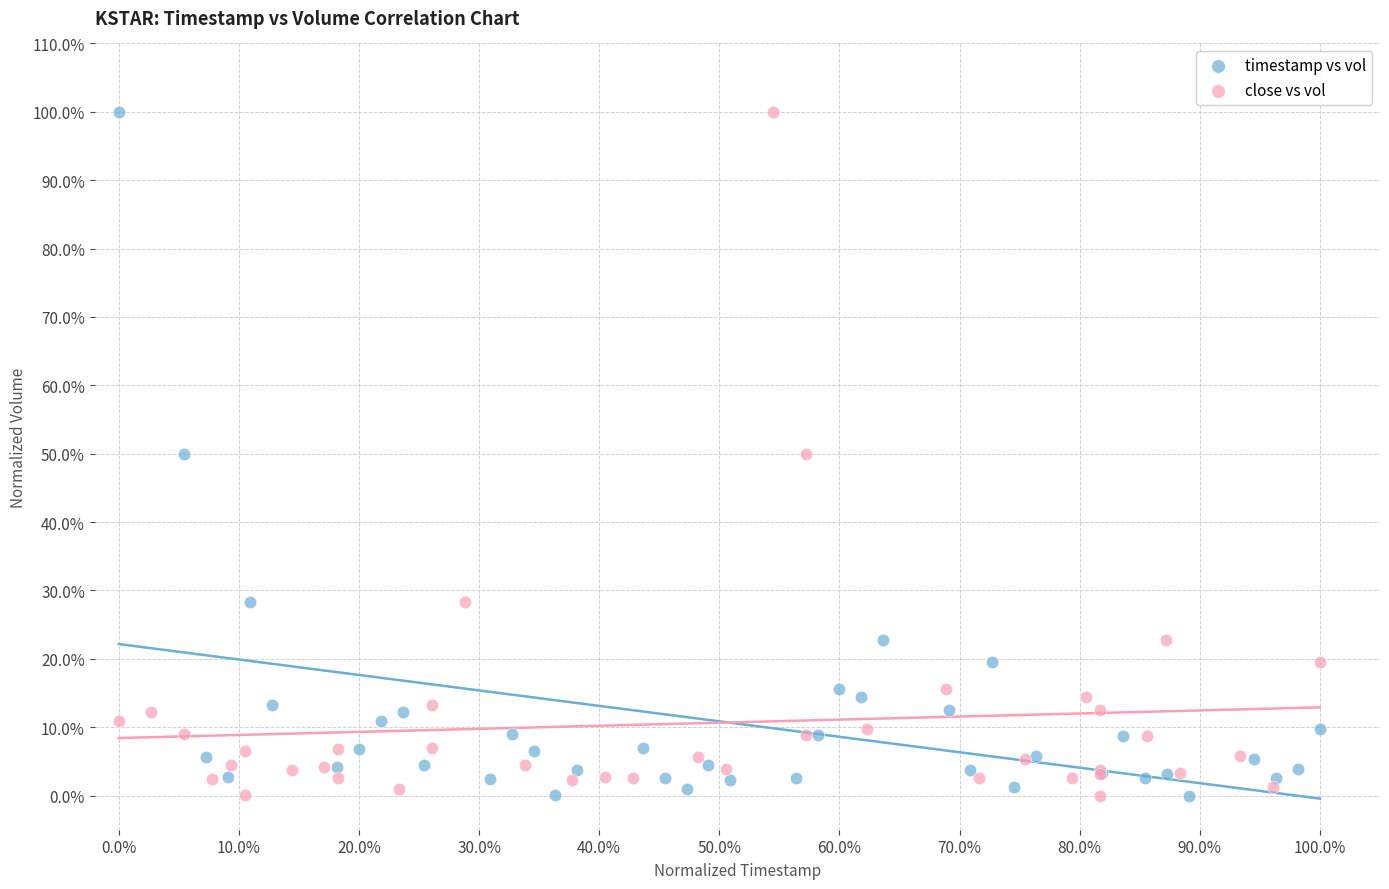

What are all the series names shown in the legend?

timestamp vs vol, close vs vol